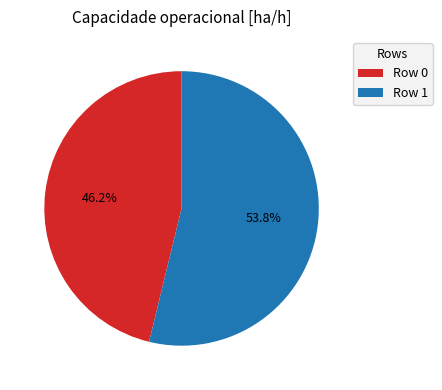

Which category has the smallest portion of the pie?

Row 0